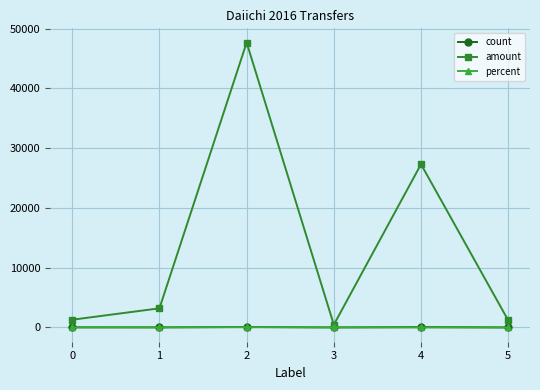

What is the highest value of the amount series?

47650